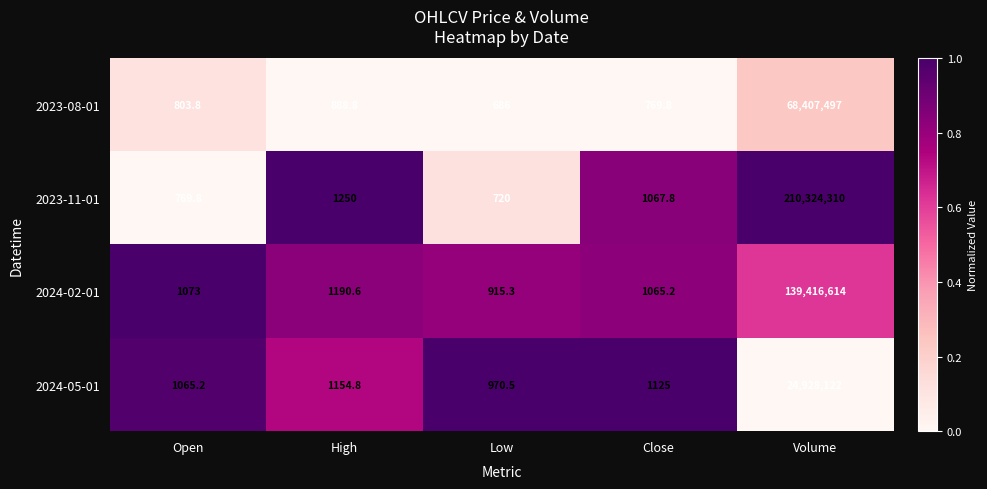

What is the sum of the 2024-05-01 values at Low and Open?

2035.7